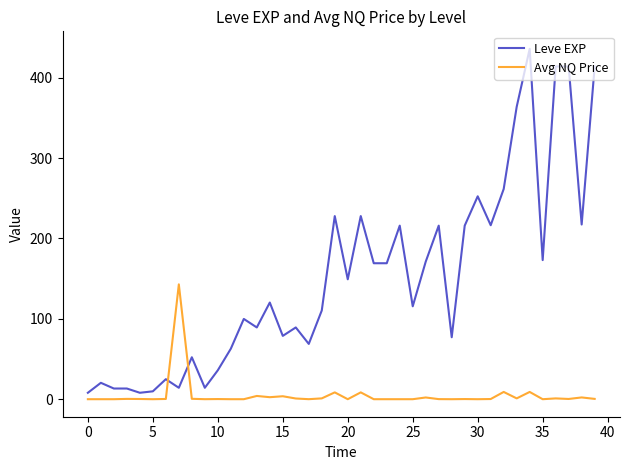

Rank the series by their maximum value, from highest to lowest.

Leve EXP, Avg NQ Price